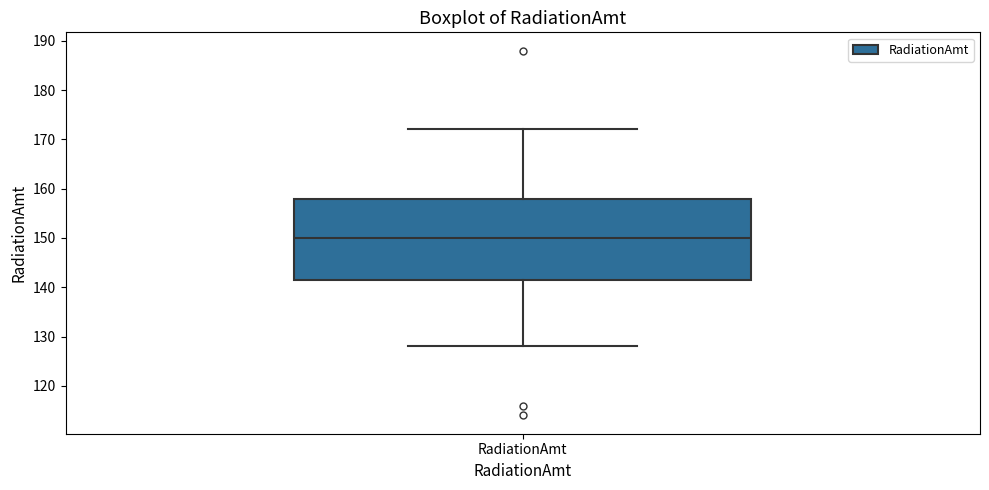

Read this box plot against the y-axis: the position of the median line, the range covered by the box, and the ends of both whiskers. The values are not printed on the chart, so give them approximately, as read against the axis.

median 150, box 142 to 158, whiskers 128 to 172